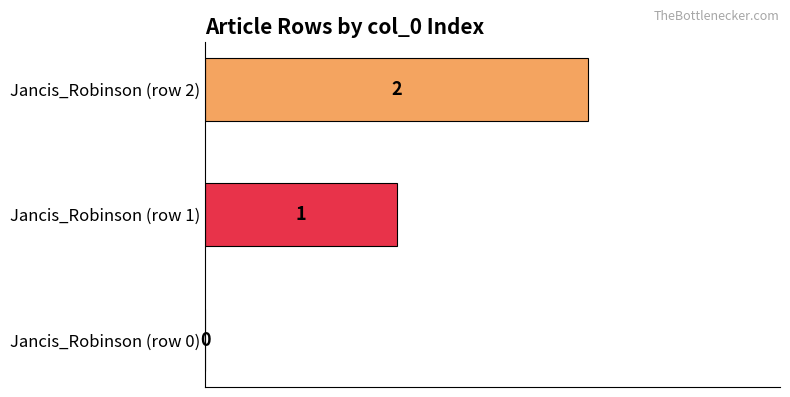

How many values are between 0 and 2?

3